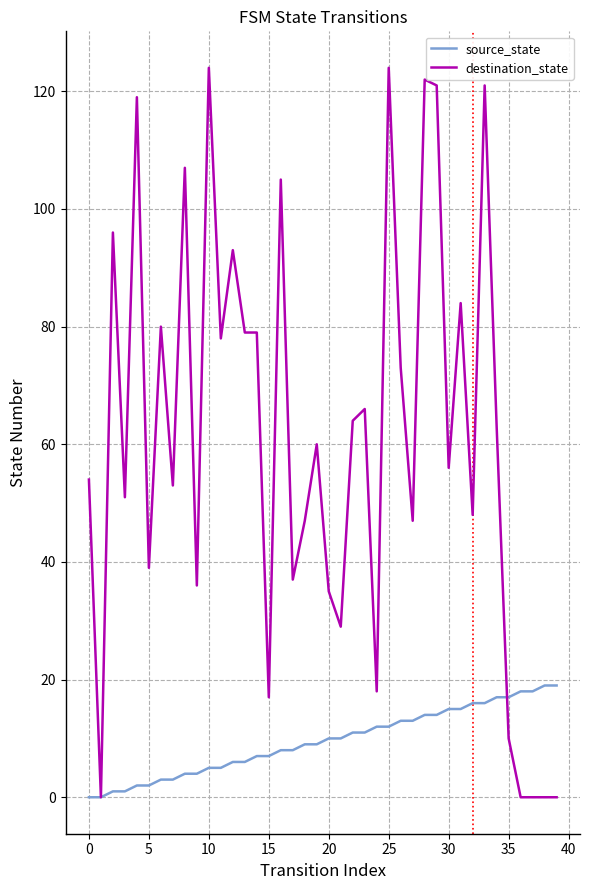

What is the maximum value for source_state?

19